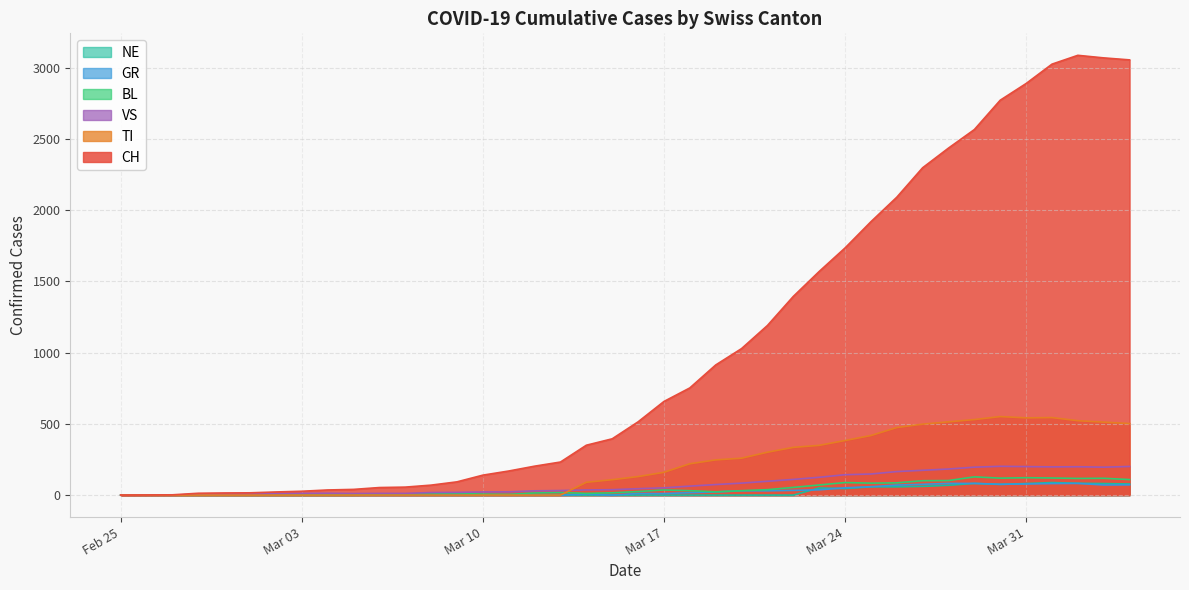

Which series has the largest total across all categories?

CH